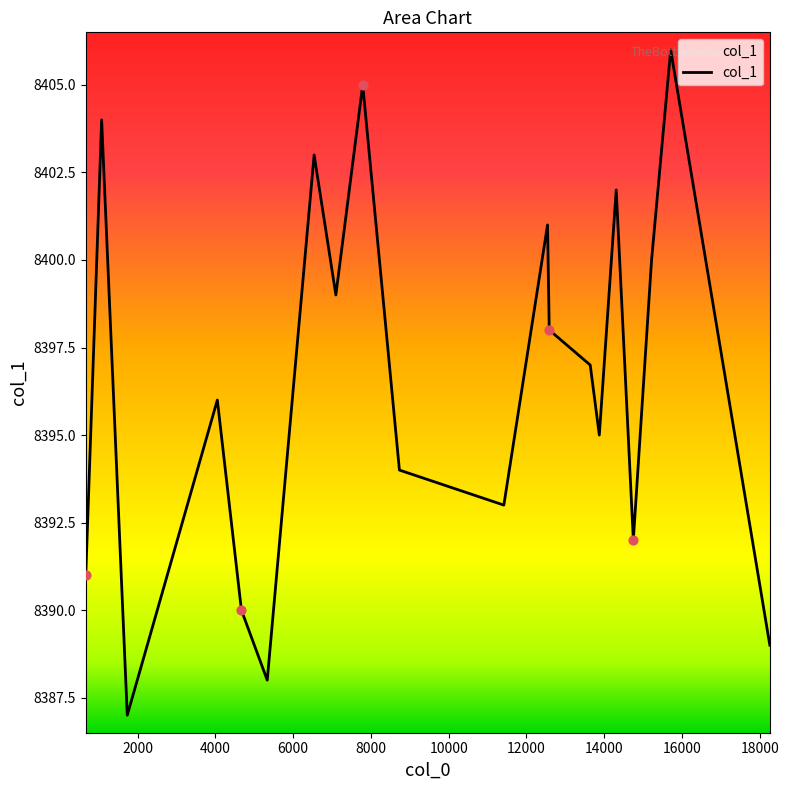

What is the difference between the maximum and minimum values?

19